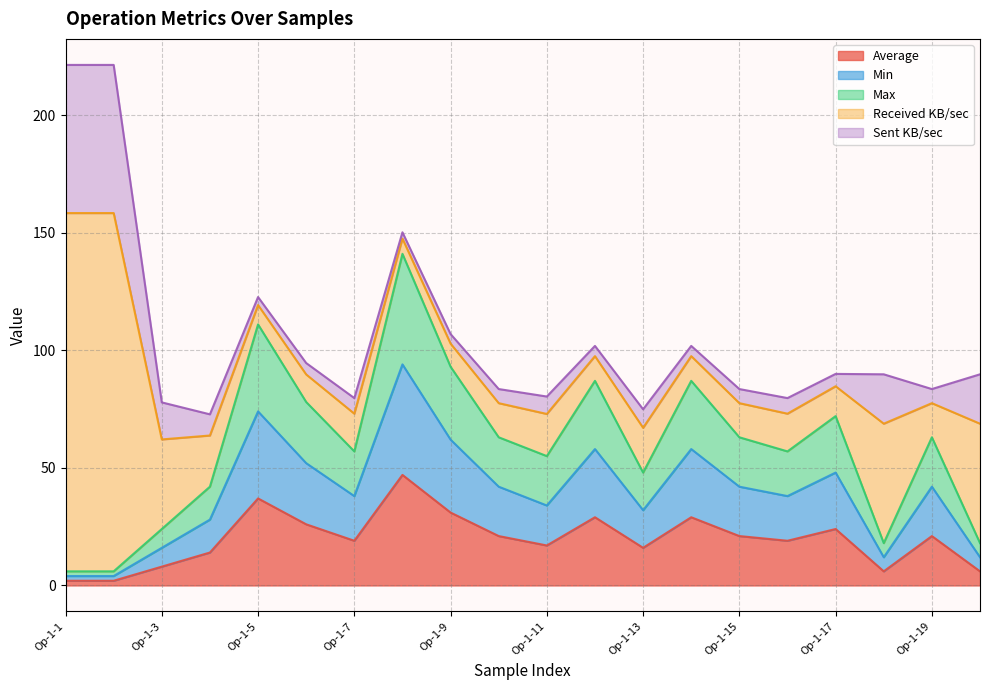

What value does the Min series have at Op-1-14, to the nearest 10?

60